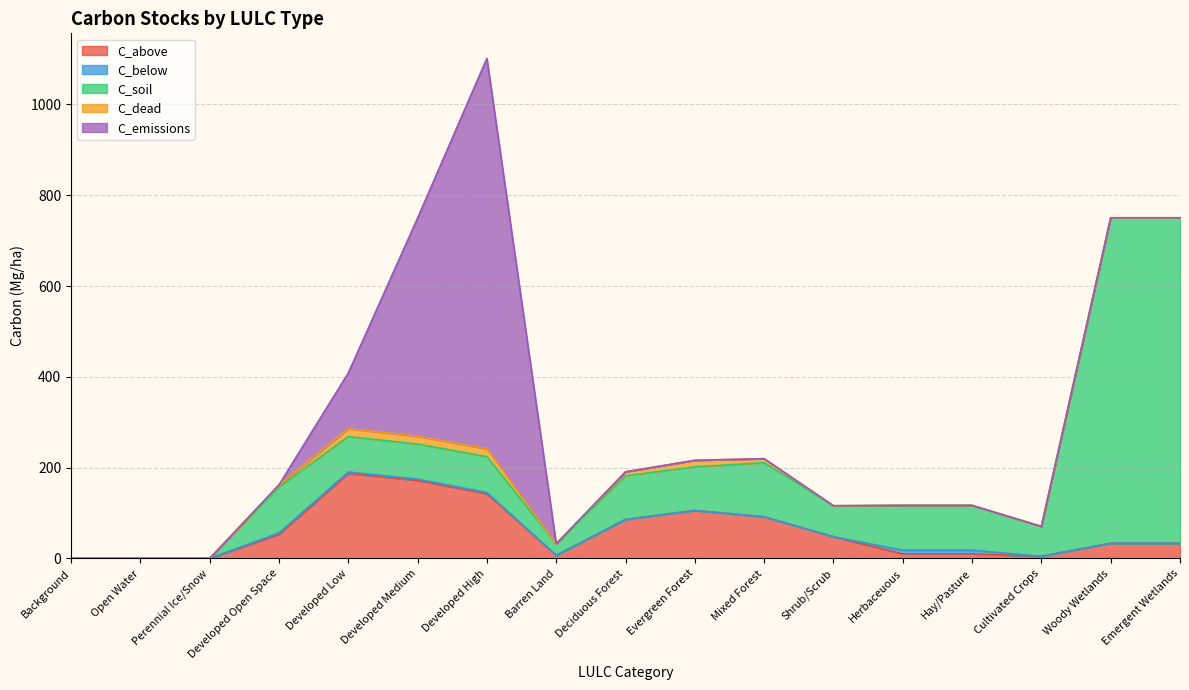

Does the chart display data point markers on the line(s)?

No